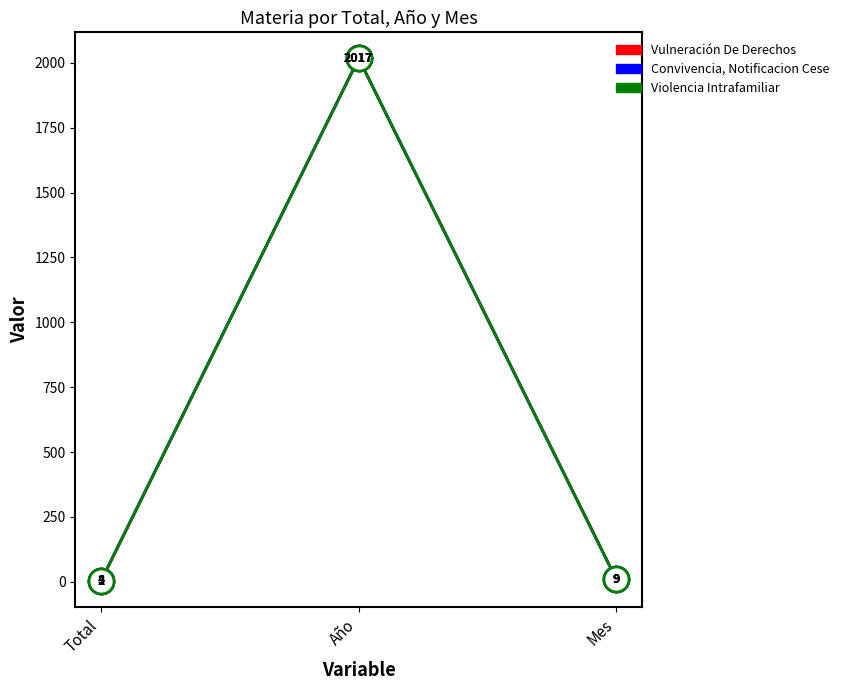

The value of Violencia Intrafamiliar at Total is 3. True or false?

True